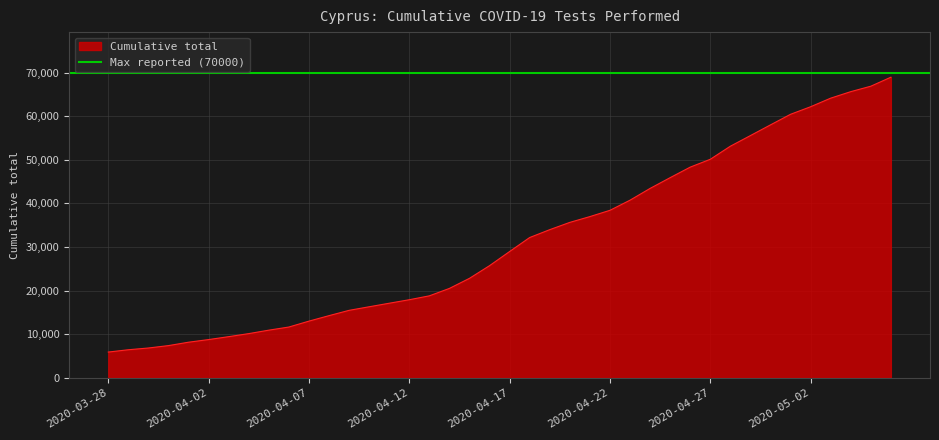

The value at 2020-03-30 is 9144. True or false?

False